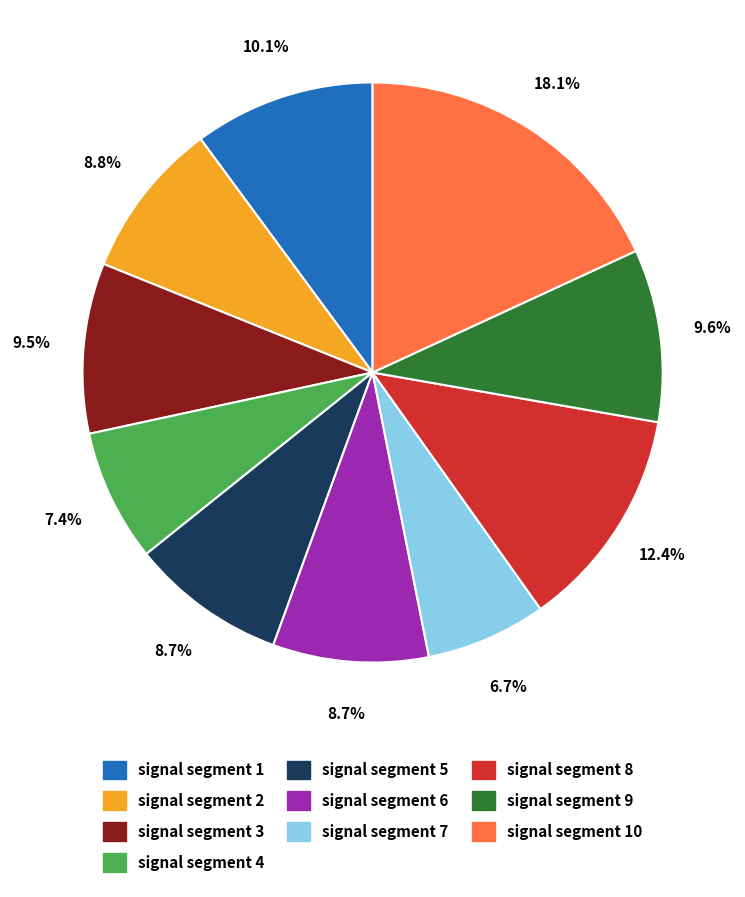

To the nearest percent, what is the difference between the largest and smallest slice percentages?

11%